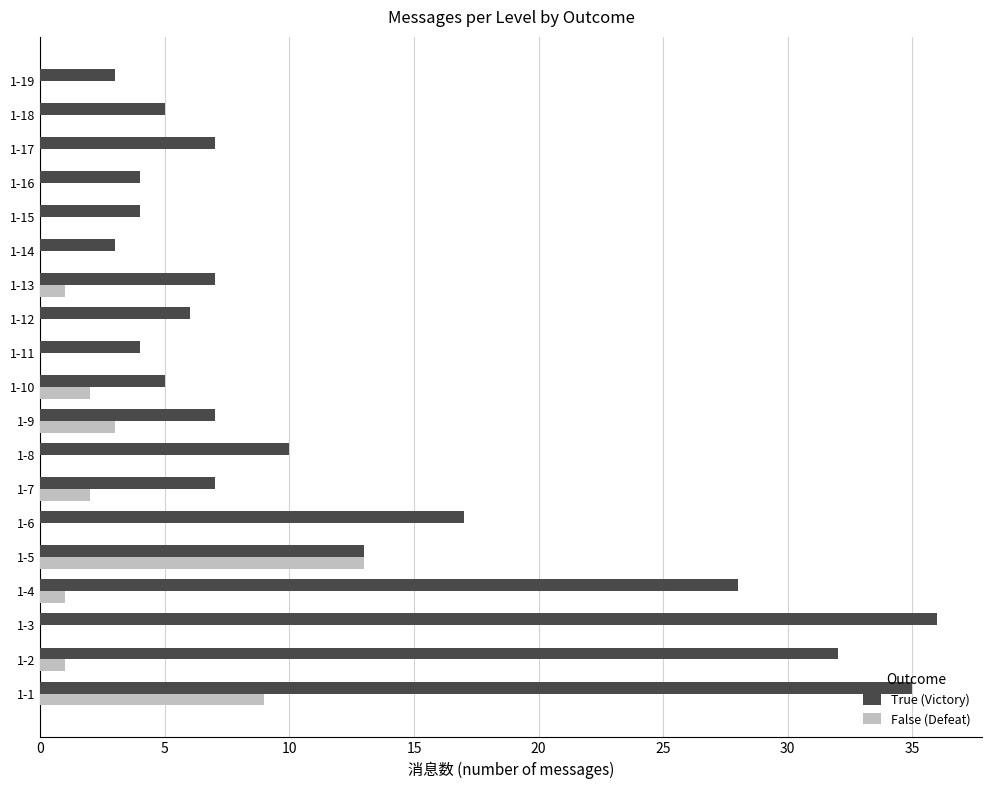

Which series changed the most between 1-7 and 1-11?

True (Victory)